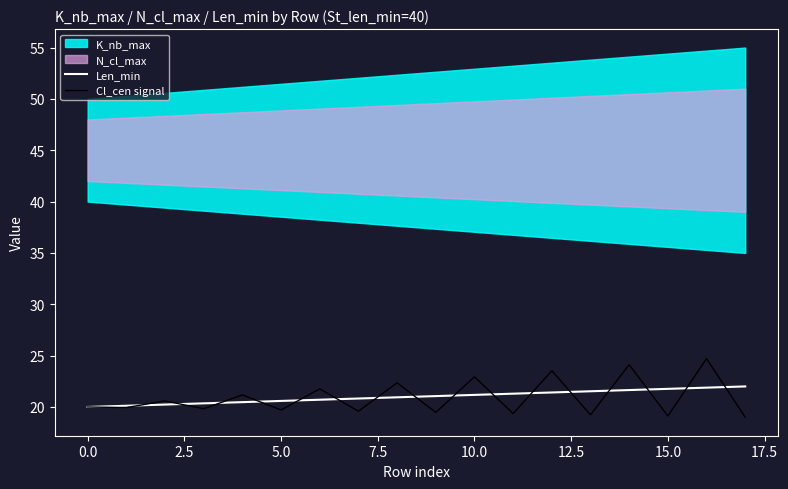

How many data points in Len_min are less than 21?

9